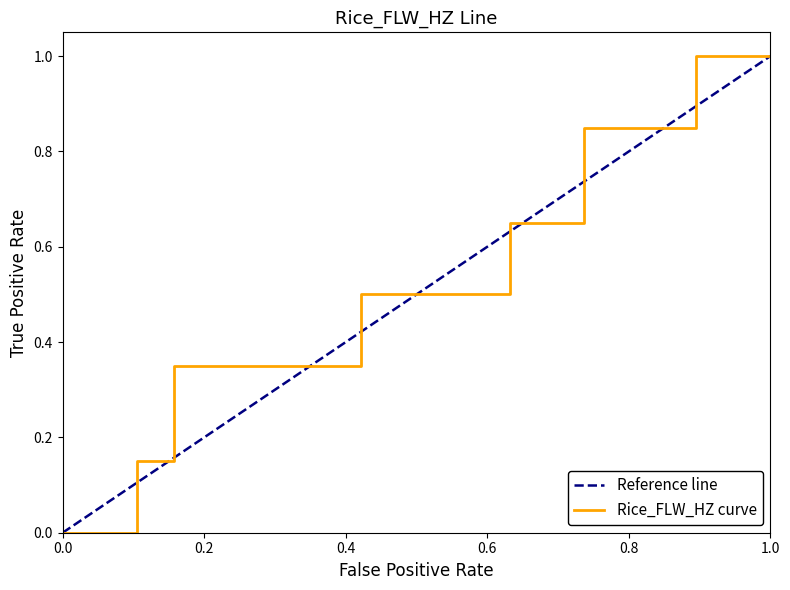

Which category has the highest value across all series?

17